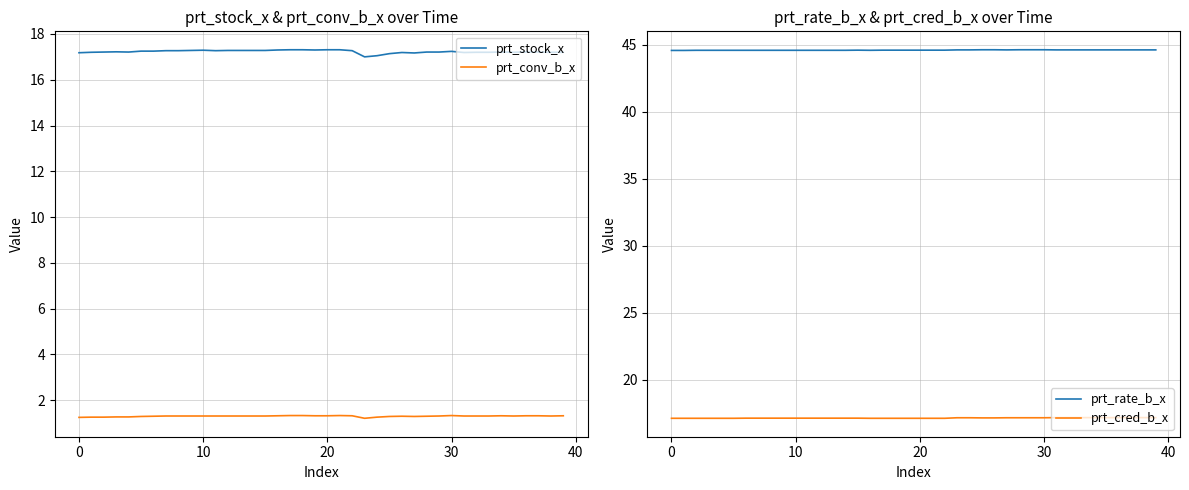

Rank the series by their maximum value, from highest to lowest.

prt_rate_b_x, prt_stock_x, prt_cred_b_x, prt_conv_b_x